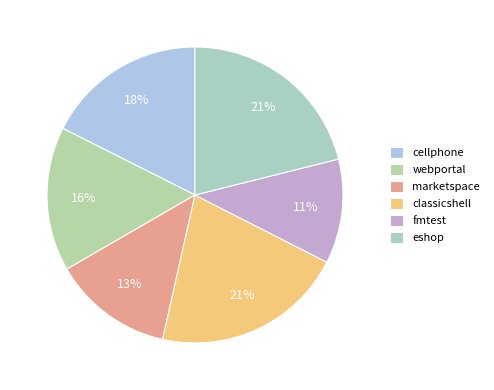

Is there a majority slice in this chart?

No